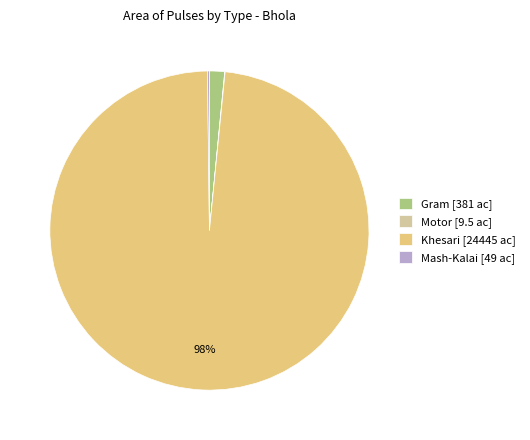

The Khesari [24445 ac] slice represents 98% of the pie. True or false?

True